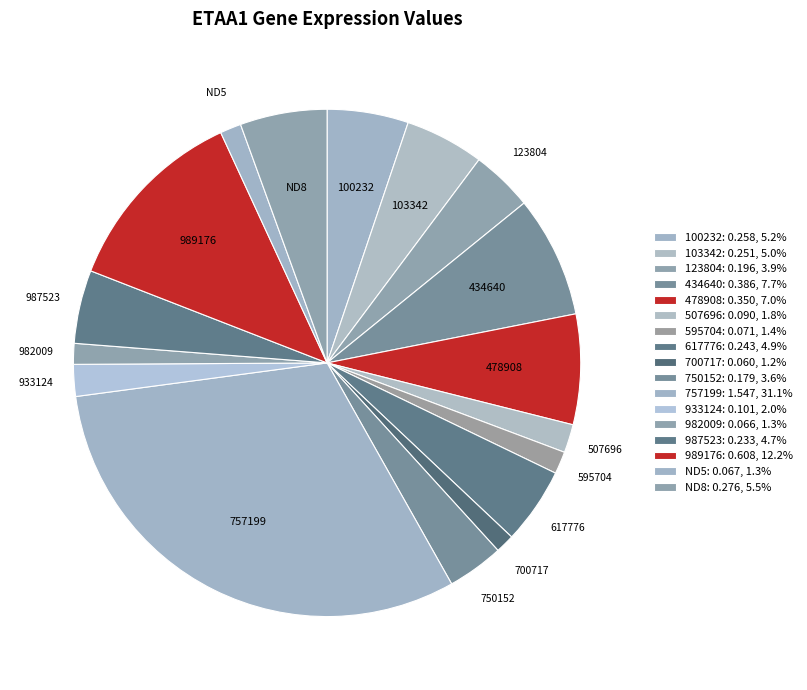

Is 989176 the majority of the pie?

No